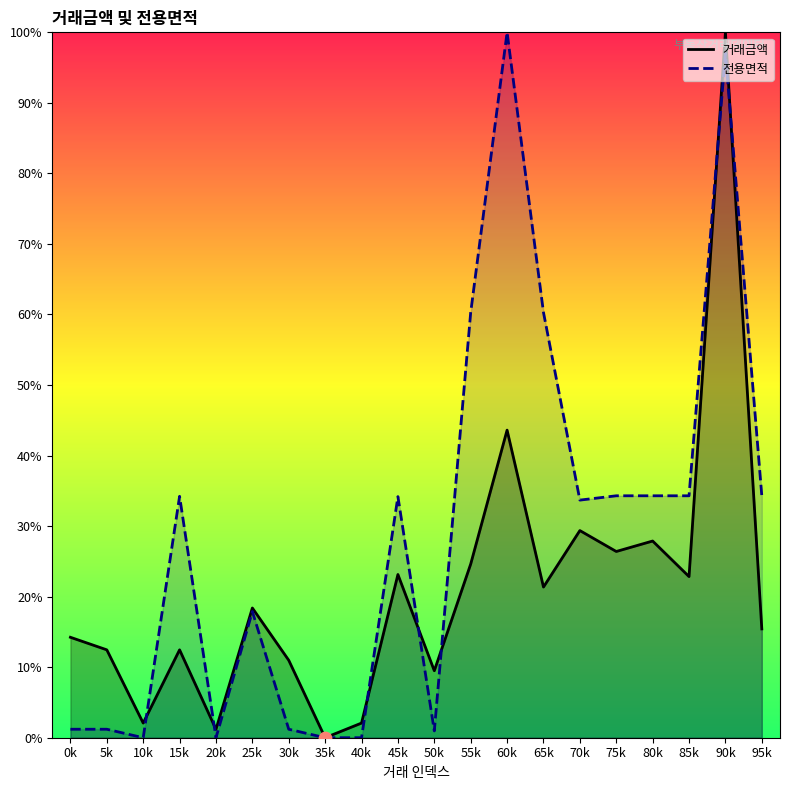

What is the total value across all series at 75k?

60.7